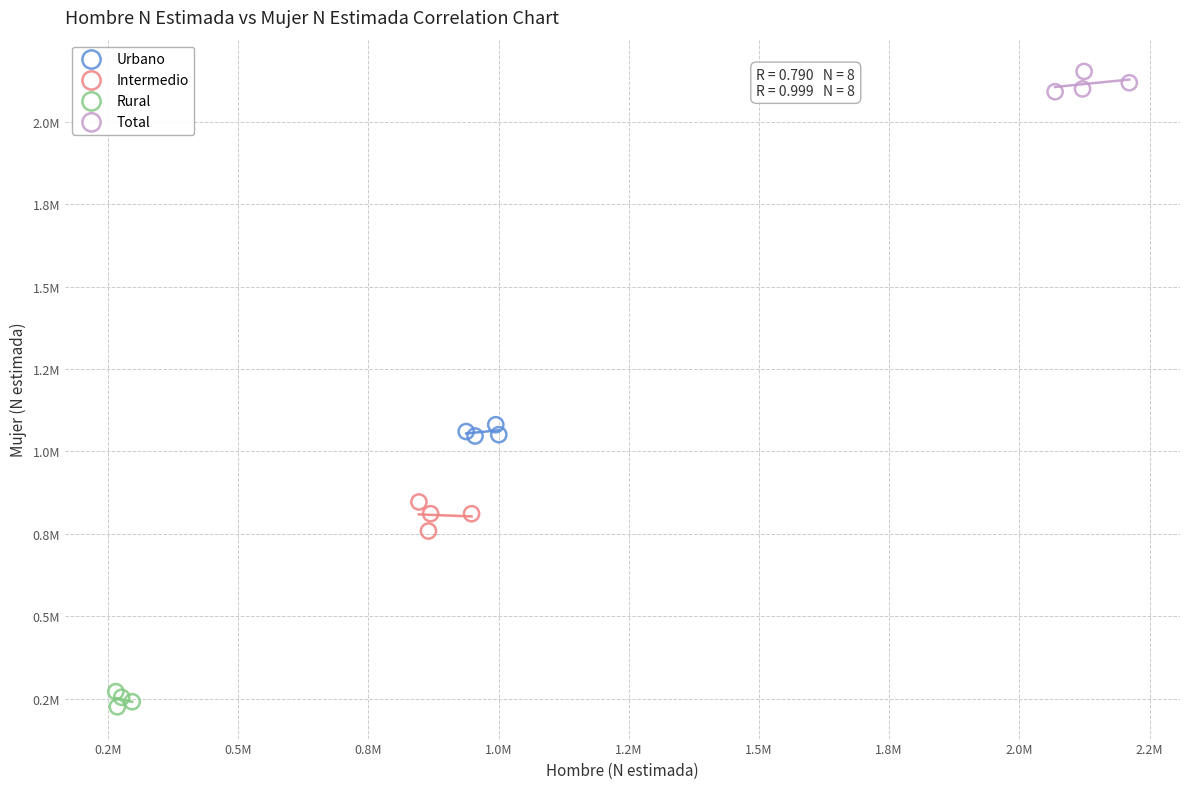

What are all the series names shown in the legend?

Urbano, Intermedio, Rural, Total